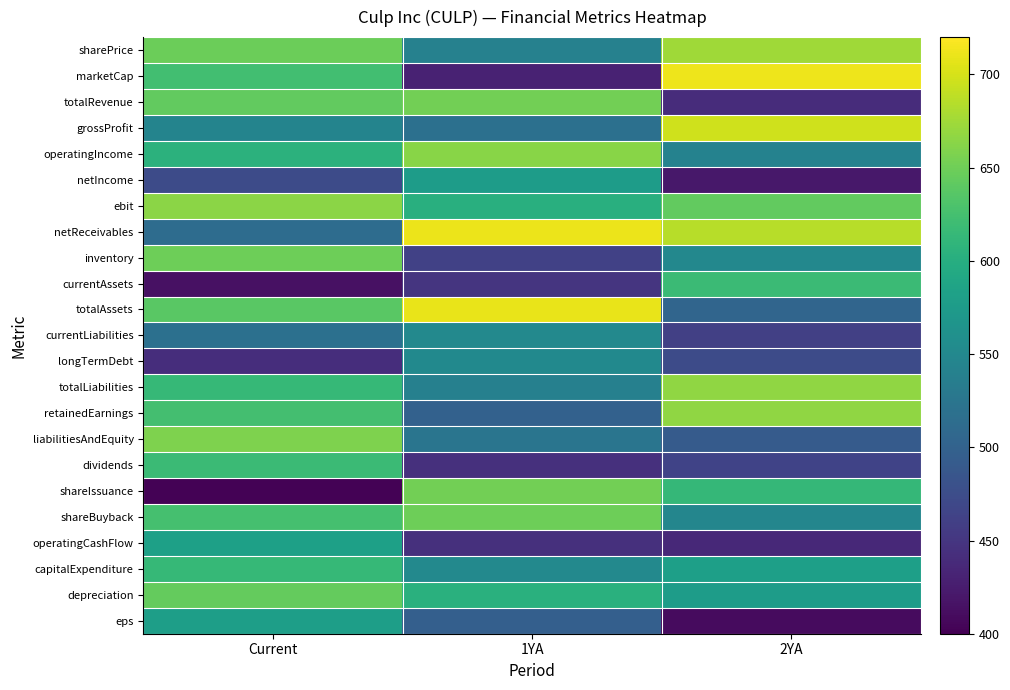

Reading left to right, transcribe all the data shown in this chart.

sharePrice: Current=647.7	1YA=540.4	2YA=674.8
marketCap: Current=623.2	1YA=430.1	2YA=712.2
totalRevenue: Current=643.6	1YA=651.5	2YA=441.0
grossProfit: Current=544.1	1YA=518.7	2YA=696.6
operatingIncome: Current=606.0	1YA=663.3	2YA=541.9
netIncome: Current=472.7	1YA=577.5	2YA=420.4
ebit: Current=664.8	1YA=602.1	2YA=642.6
netReceivables: Current=513.4	1YA=710.6	2YA=685.8
inventory: Current=649.1	1YA=462.3	2YA=549.4
currentAssets: Current=414.0	1YA=449.4	2YA=618.6
totalAssets: Current=638.3	1YA=709.6	2YA=504.3
currentLiabilities: Current=518.5	1YA=550.3	2YA=460.6
longTermDebt: Current=441.6	1YA=552.2	2YA=472.6
totalLiabilities: Current=614.3	1YA=539.9	2YA=666.5
retainedEarnings: Current=624.1	1YA=500.0	2YA=666.3
liabilitiesAndEquity: Current=657.5	1YA=524.0	2YA=492.3
dividends: Current=618.4	1YA=444.7	2YA=464.0
shareIssuance: Current=402.4	1YA=651.8	2YA=612.8
shareBuyback: Current=625.7	1YA=649.8	2YA=546.9
operatingCashFlow: Current=582.0	1YA=444.7	2YA=436.6
capitalExpenditure: Current=613.9	1YA=550.8	2YA=580.9
depreciation: Current=644.8	1YA=603.1	2YA=577.1
eps: Current=578.9	1YA=497.3	2YA=409.9